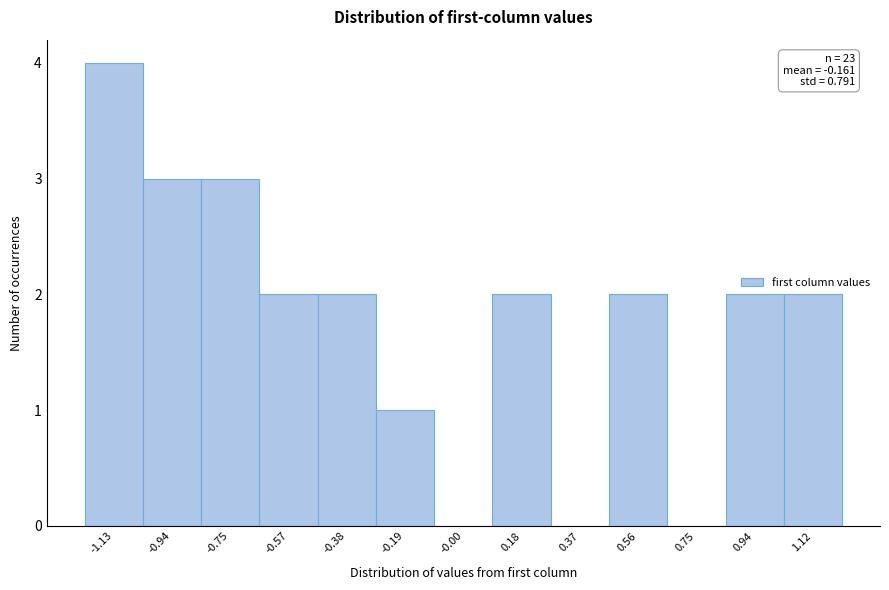

Reading left to right, list all the values displayed in this chart.

-1.13=4	-0.94=3	-0.75=3	-0.57=2	-0.38=2	-0.19=1	-0.00=0	0.18=2	0.37=0	0.56=2	0.75=0	0.94=2	1.12=2